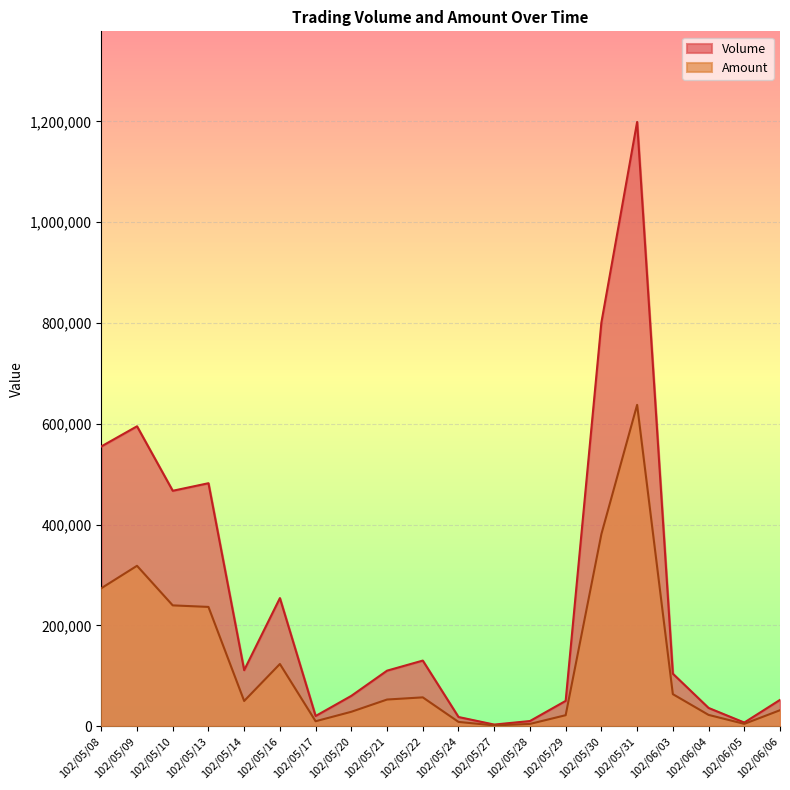

What is the difference between the maximum and second lowest values in the Amount series?

633220